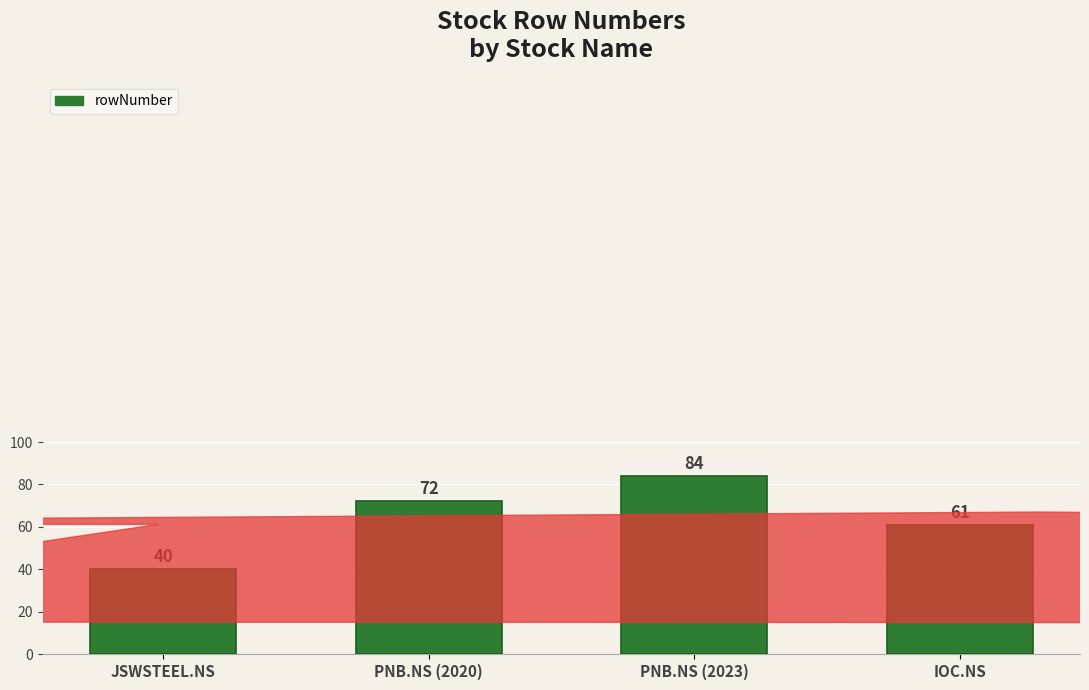

Does the chart contain stacked bars?

No